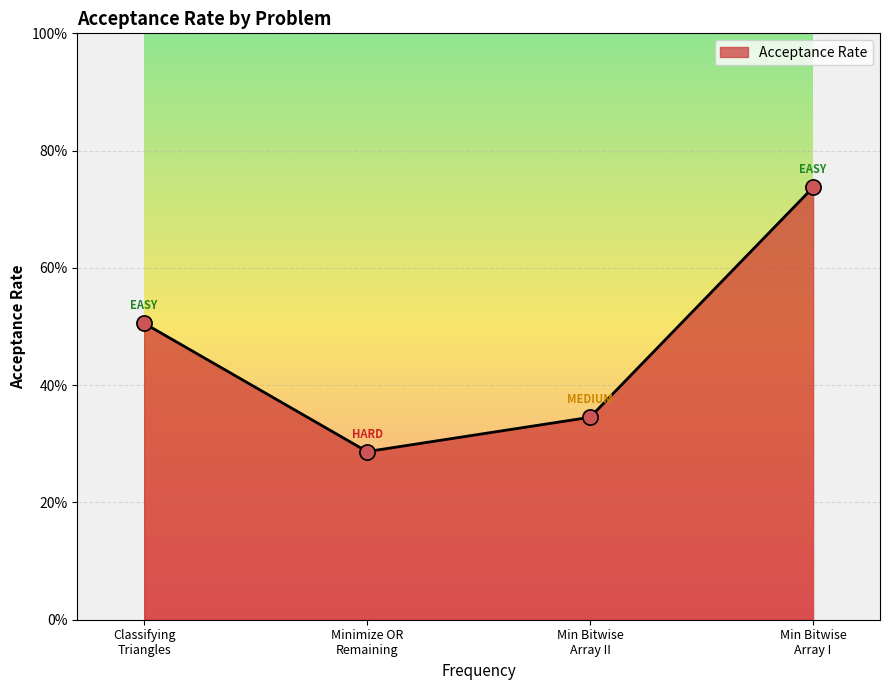

Is this an area chart (filled region under the line)?

Yes